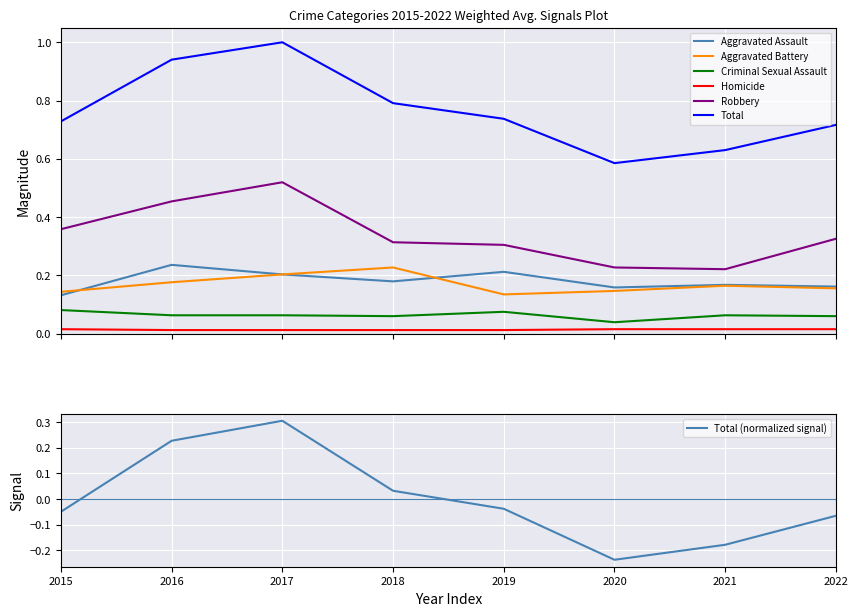

Reading right to left, transcribe all the data shown in this chart.

Aggravated Assault: 0.2	0.2	0.2	0.2	0.2	0.2	0.2	0.1
Aggravated Battery: 0.2	0.2	0.1	0.1	0.2	0.2	0.2	0.1
Criminal Sexual Assault: 0.1	0.1	0.0	0.1	0.1	0.1	0.1	0.1
Homicide: 0.0	0.0	0.0	0.0	0.0	0.0	0.0	0.0
Robbery: 0.3	0.2	0.2	0.3	0.3	0.5	0.5	0.4
Total: 0.7	0.6	0.6	0.7	0.8	1.0	0.9	0.7